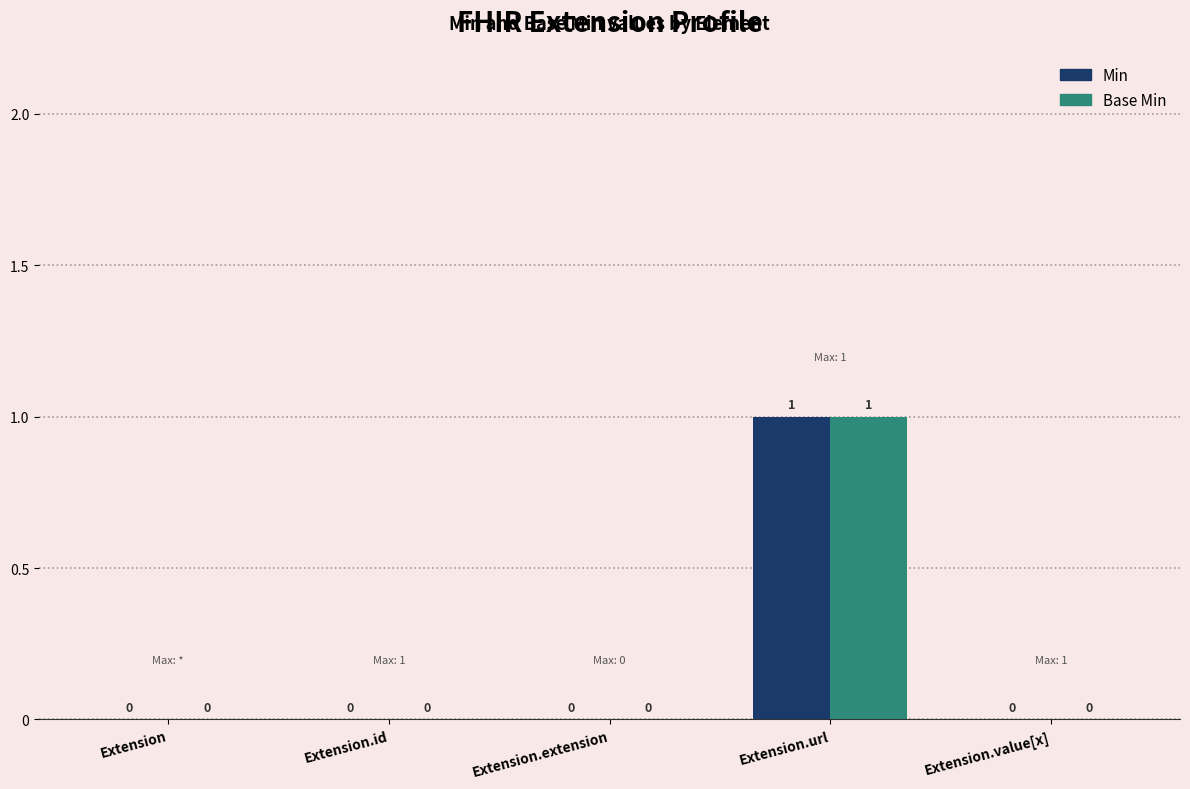

How many distinct data groups are displayed?

2